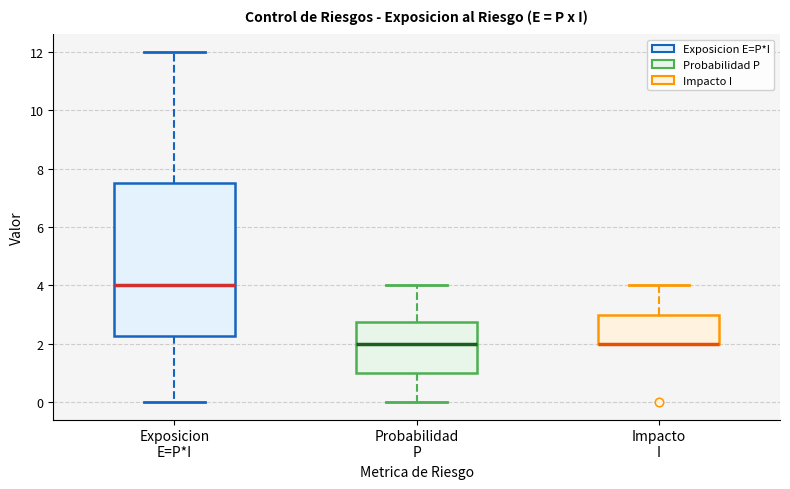

Where is the upper edge of the box for Probabilidad P on the y-axis? The values are not printed on the chart, so give them approximately, as read against the axis.

2.8